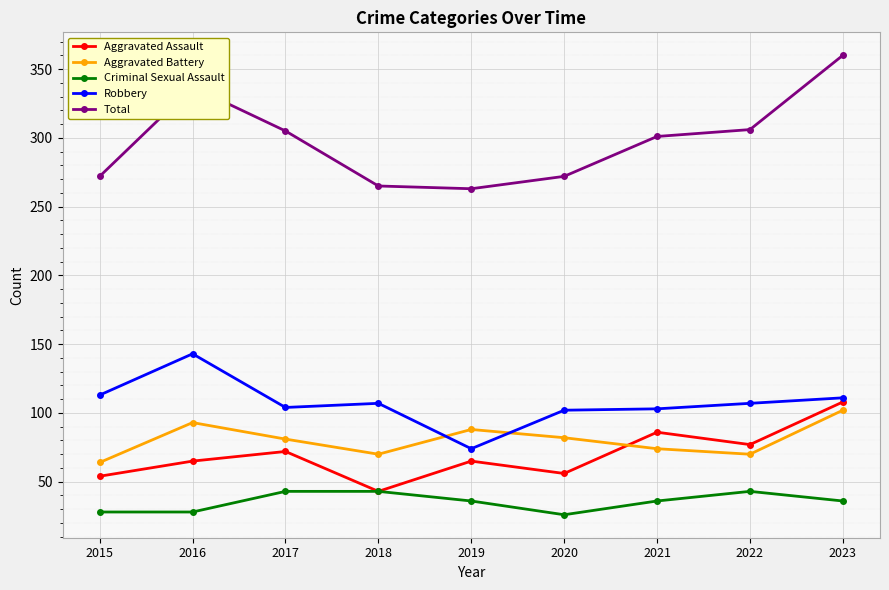

How many lines are shown in the chart?

5